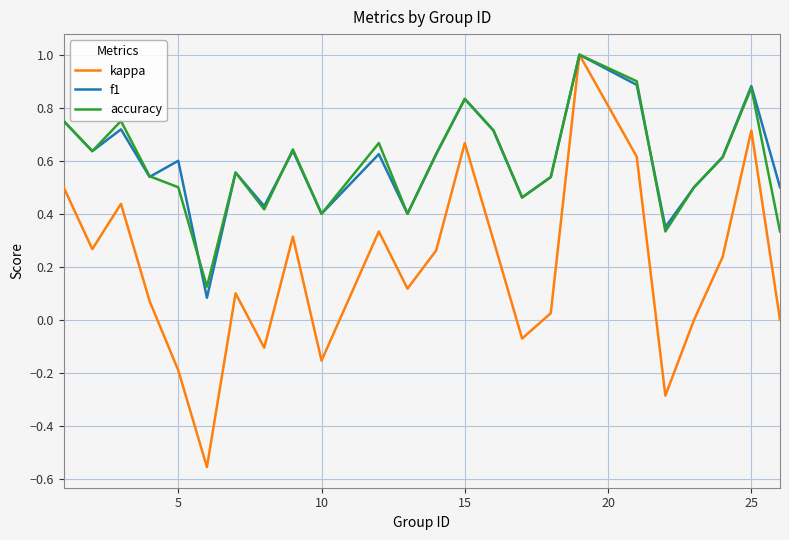

What is the maximum value shown in the chart?

1.0